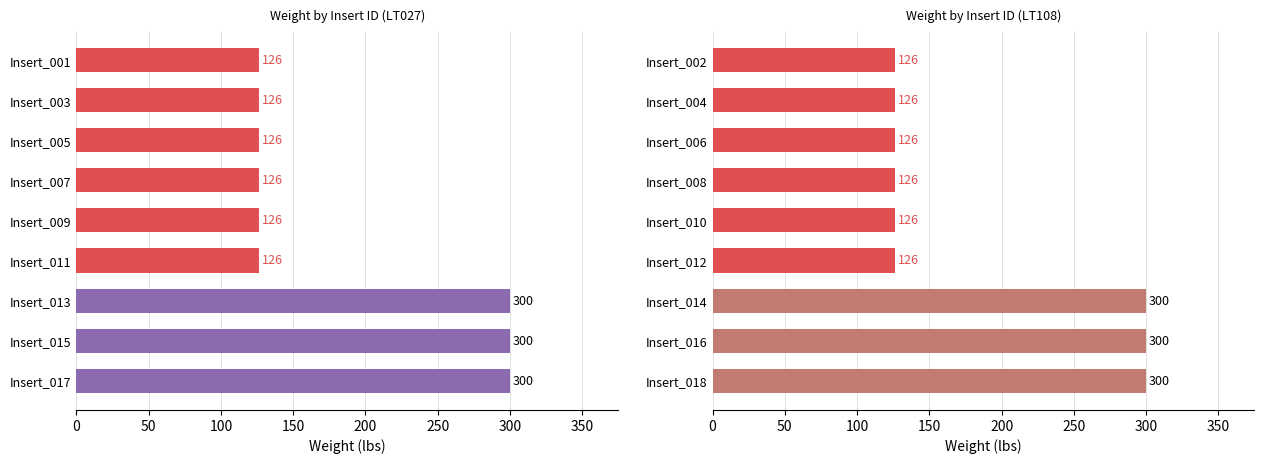

Reading left to right, what are all the values shown in this chart?

LT027: 126	126	126	126	126	126	300	300	300
LT108: 126	126	126	126	126	126	300	300	300